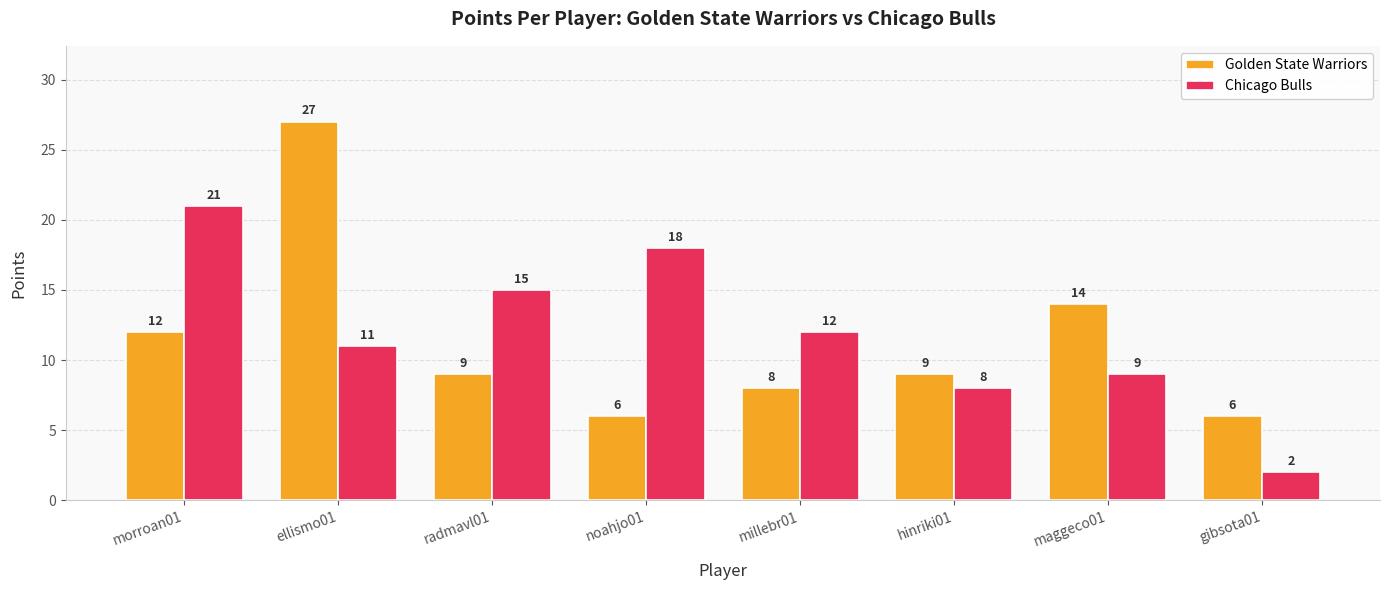

At gibsota01, list the series in order from largest to smallest.

Golden State Warriors, Chicago Bulls